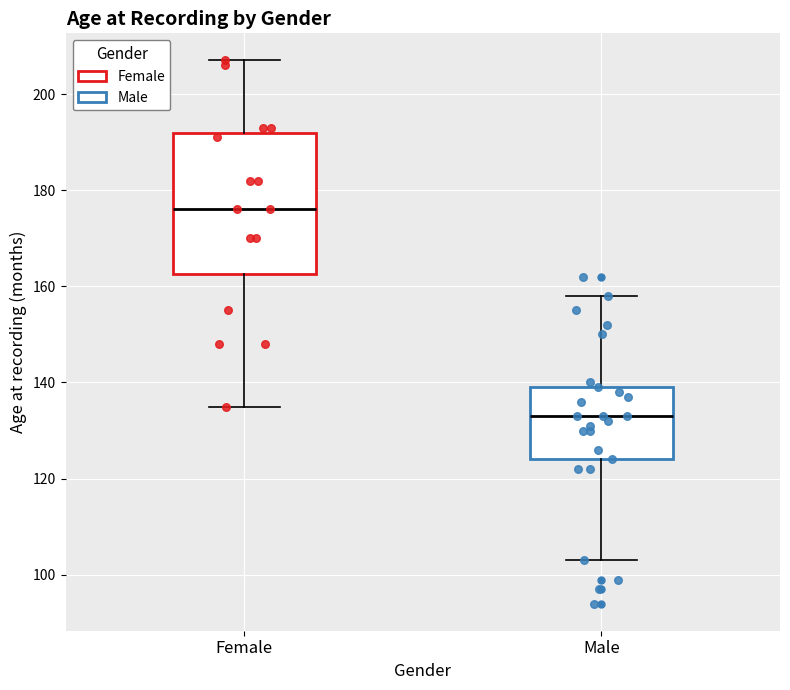

Where is the upper edge of the box for Female on the y-axis? The values are not printed on the chart, so give them approximately, as read against the axis.

192